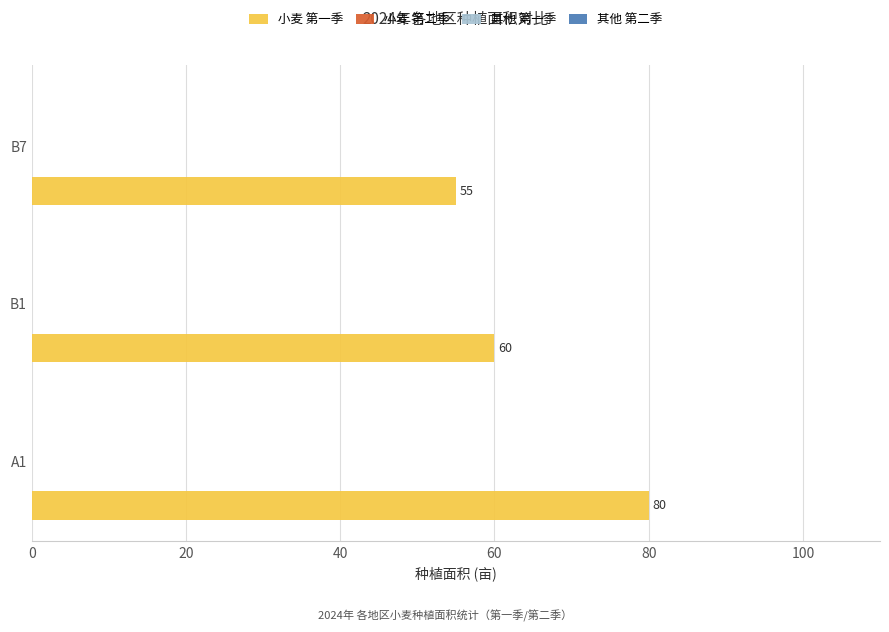

What is the difference between the maximum and minimum values?

25